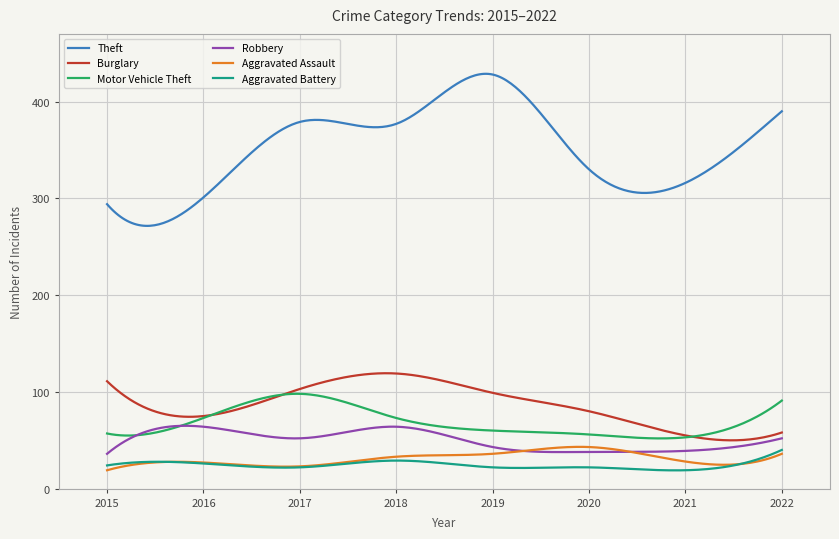

How many intersections are there between Robbery and Aggravated Assault?

2